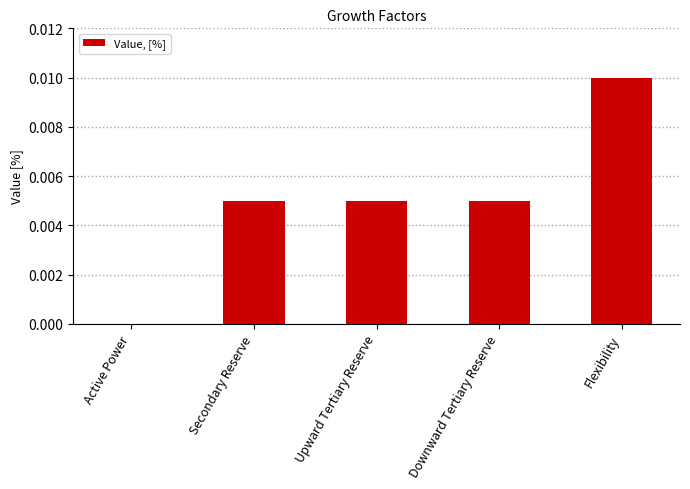

Which category has the highest value across all series?

Flexibility